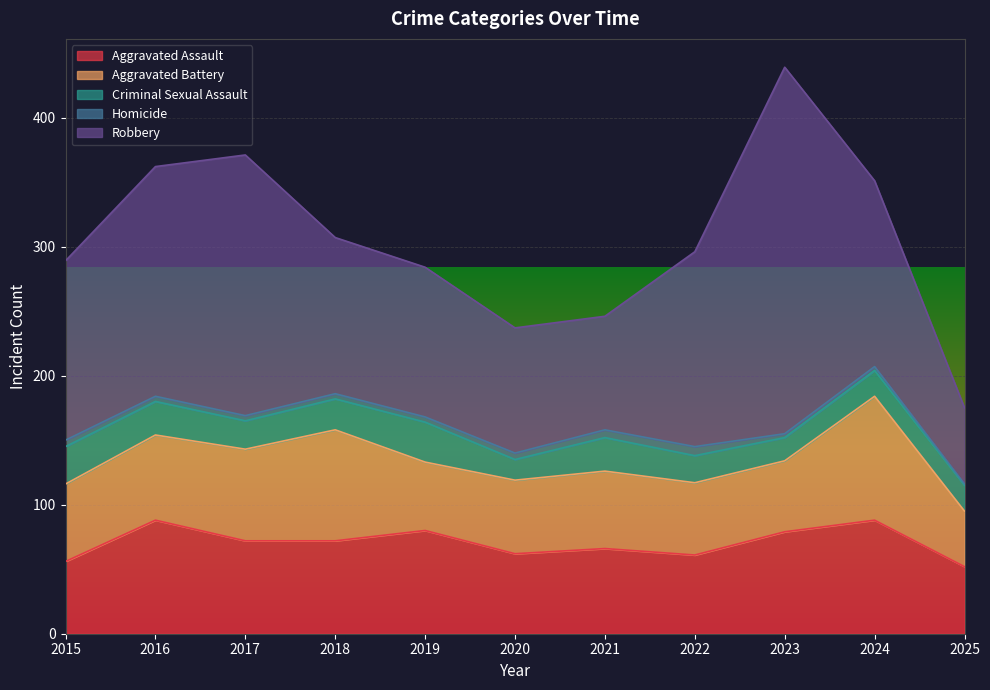

True or false: Robbery and Criminal Sexual Assault intersect in this chart.

False